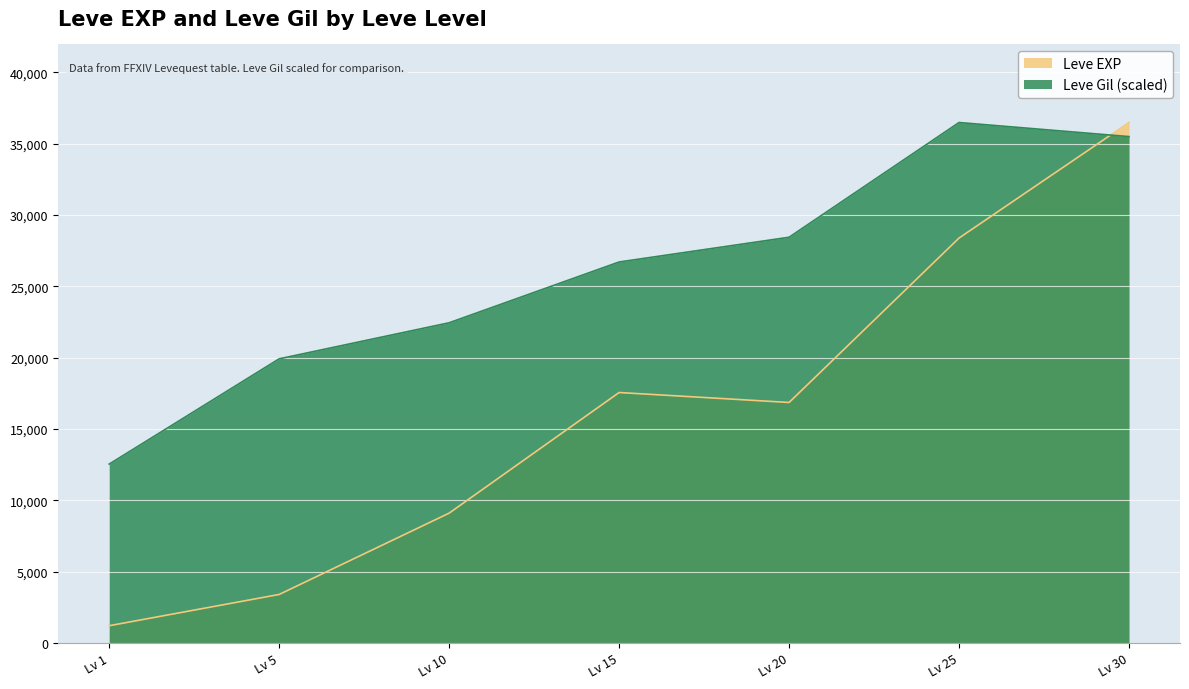

How many interior local peaks does the Leve EXP series have?

1